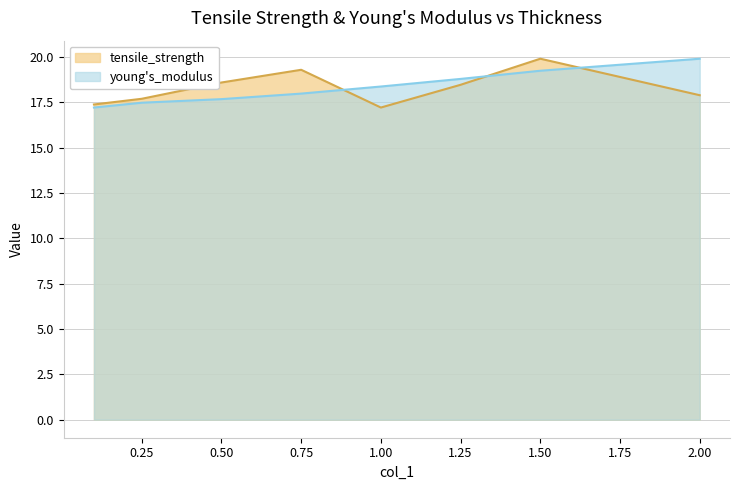

What is the spread (max minus min) of values at 0.75?

1.3